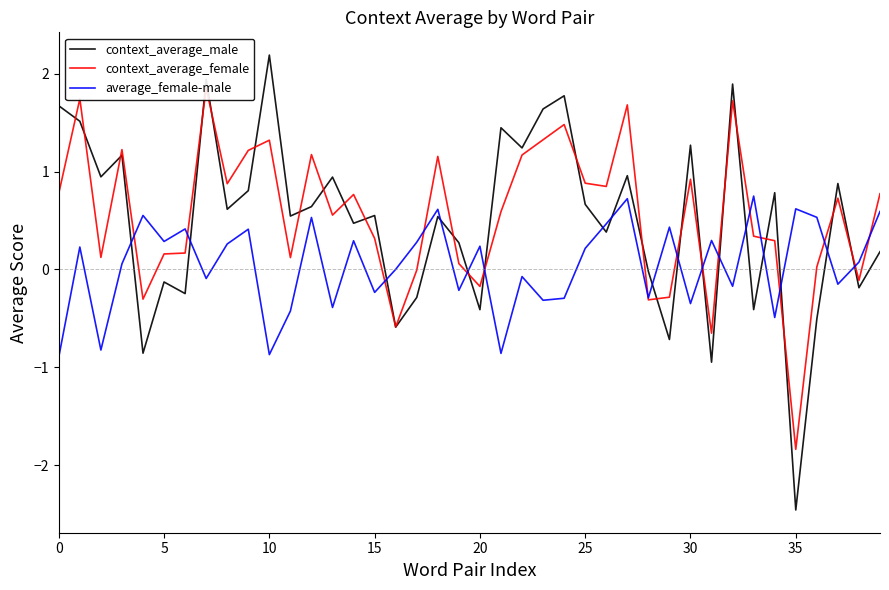

What is the maximum value shown in the chart?

2.2